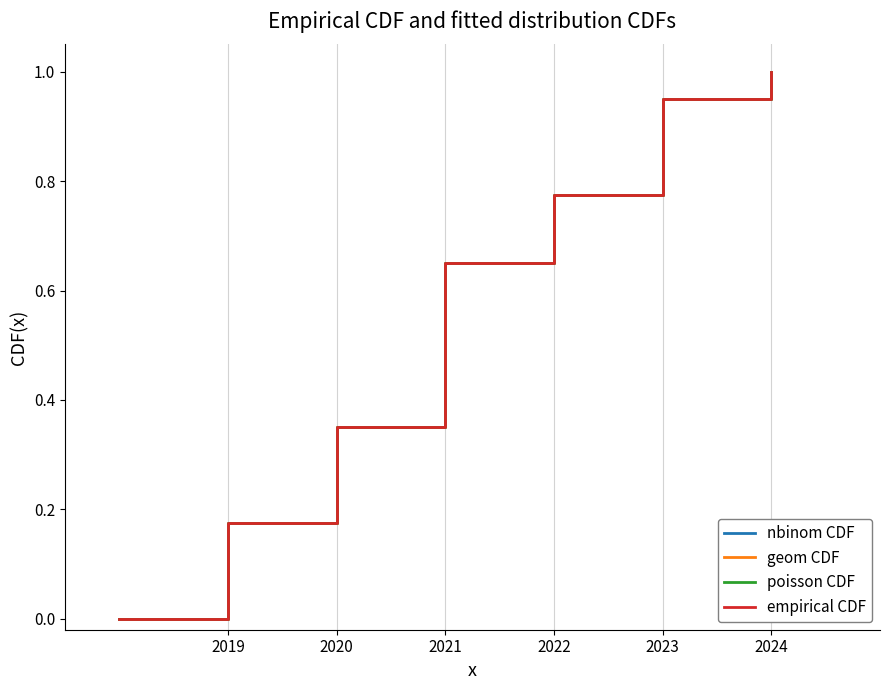

At which label does empirical CDF reach its minimum?

2019